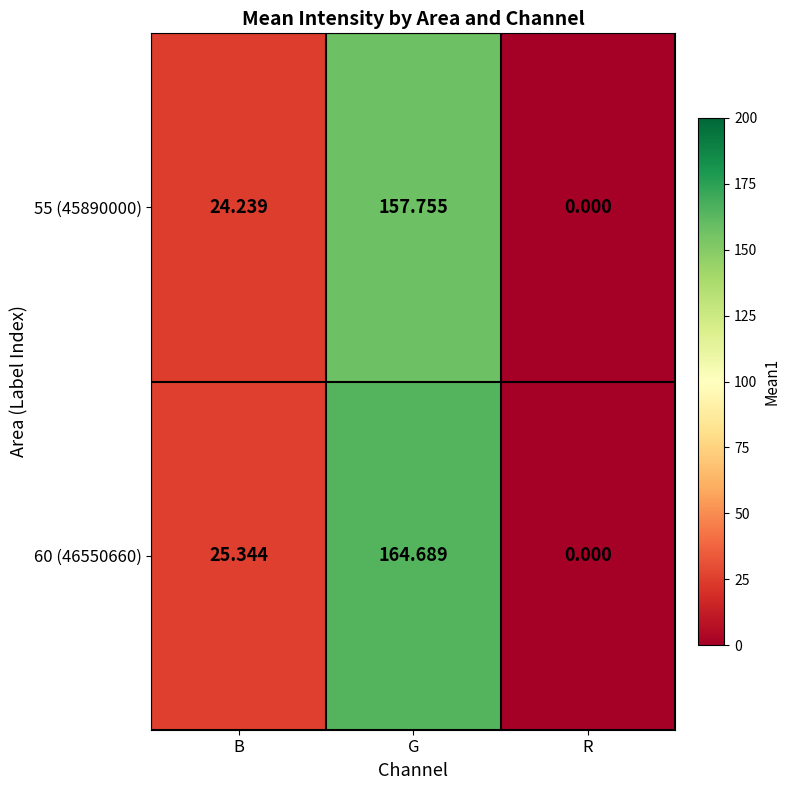

Which category has the lowest value in the 55 (45890000) series?

R